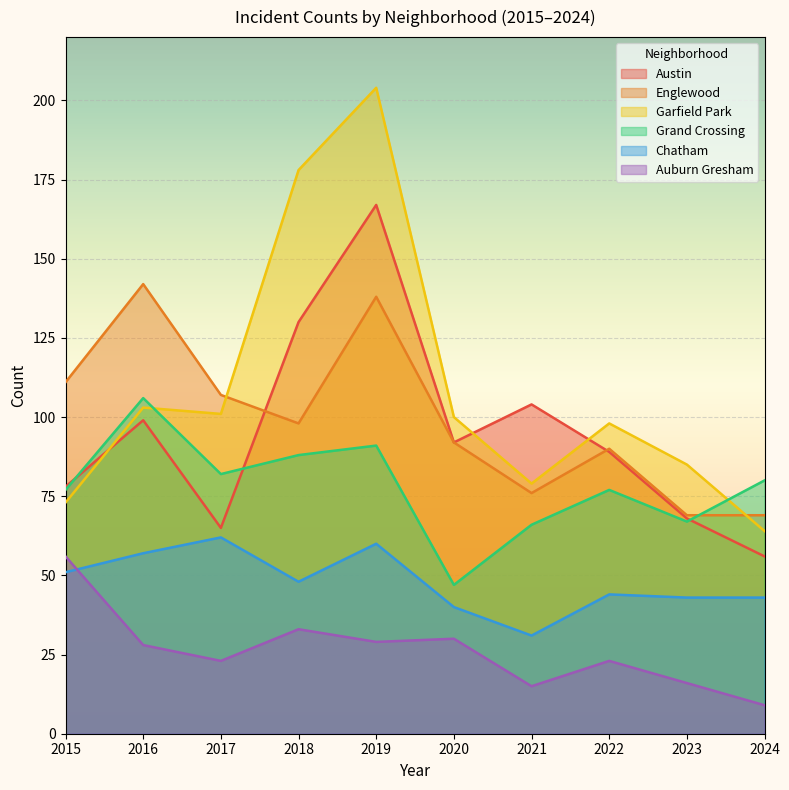

At which category is the sum across all series the highest?

2019